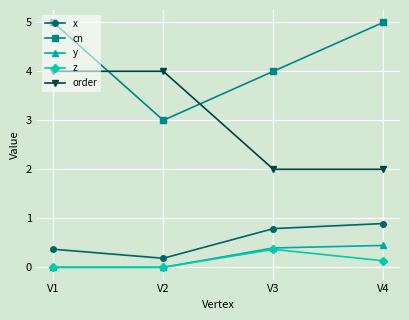

What are all the series names shown in the legend?

x, cn, y, z, order